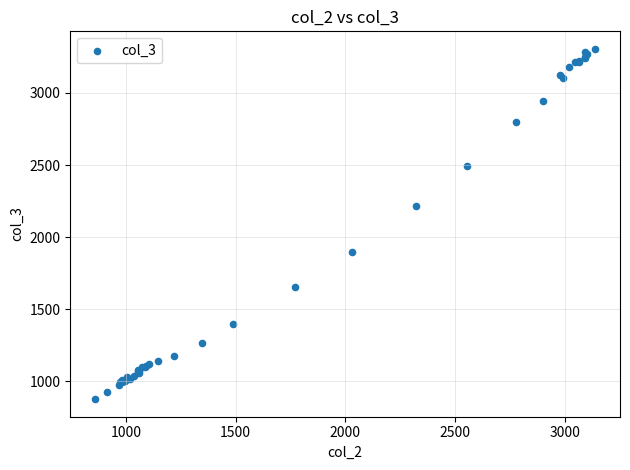

What Y value in the scatter plot is closest to 2090?

2217.1